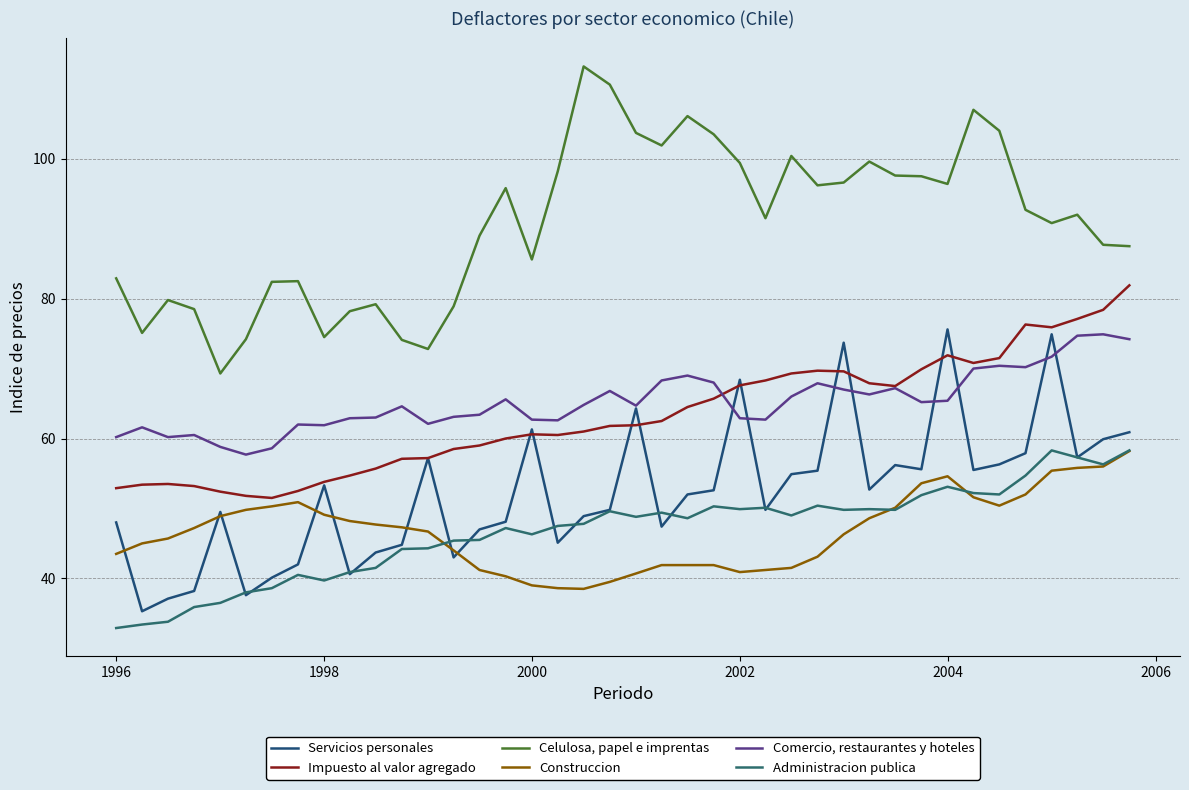

What is the maximum value shown in the chart?

113.2